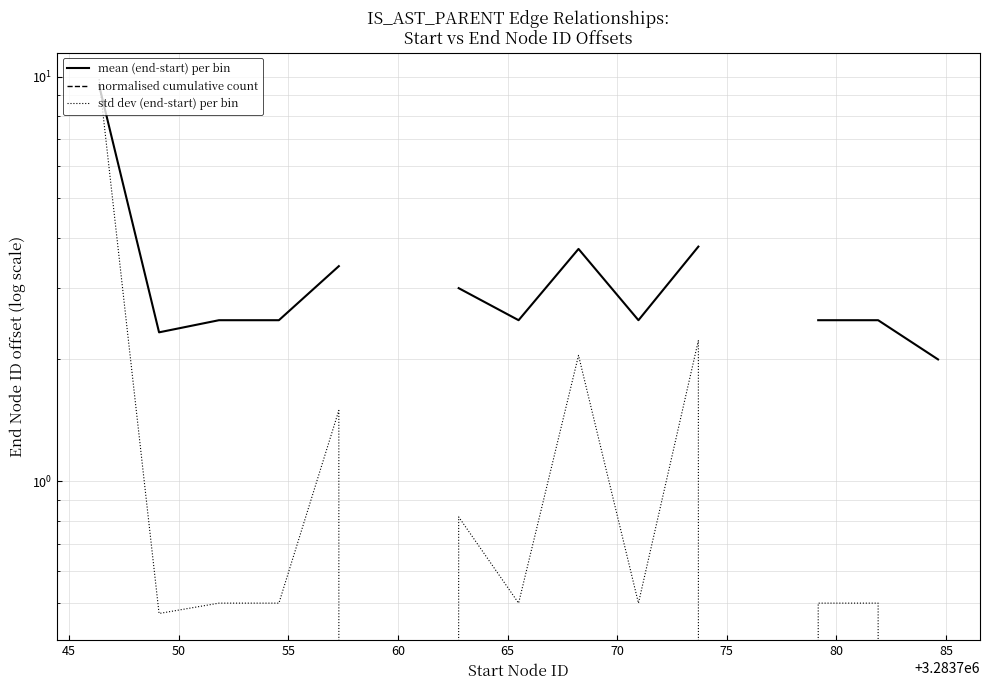

What is the value of the std dev (end-start) per bin point at the 9th from the left?

2.0